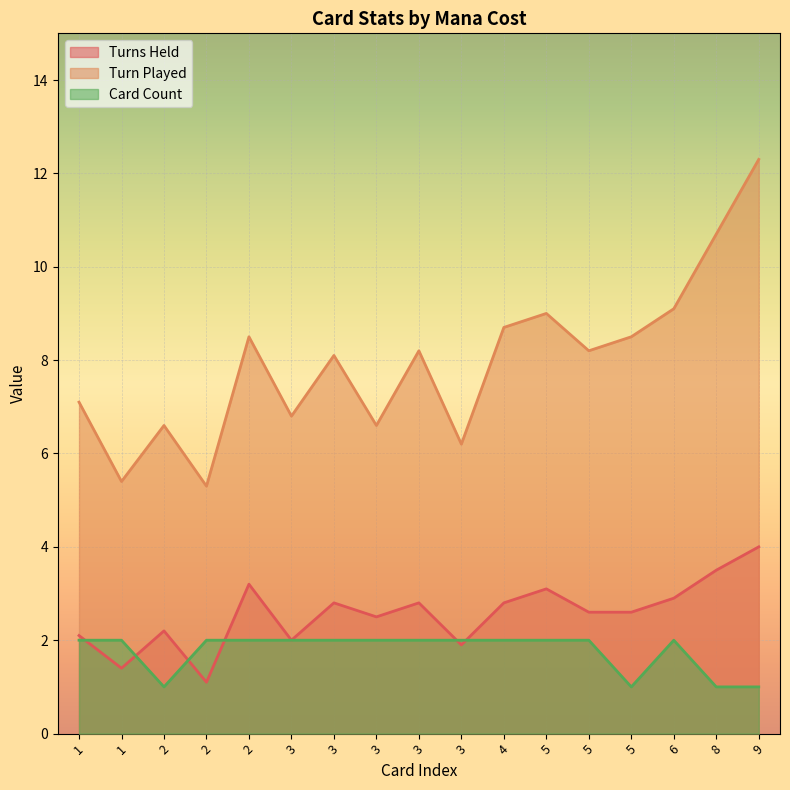

What is the approximate value of Turn Played at 2?

6.6